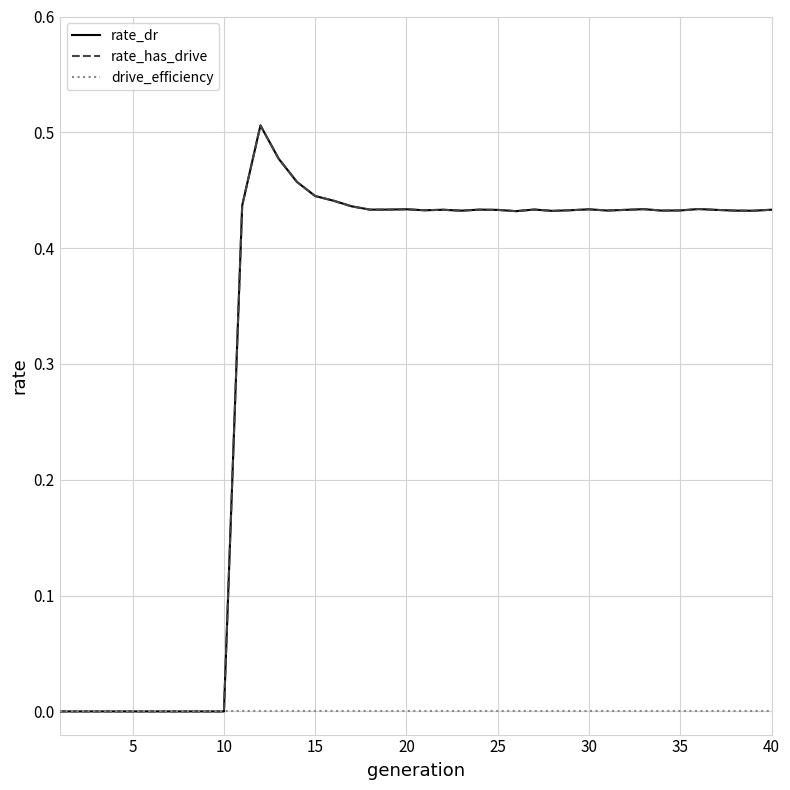

True or false: drive_efficiency has more than 1 interior local peaks.

False